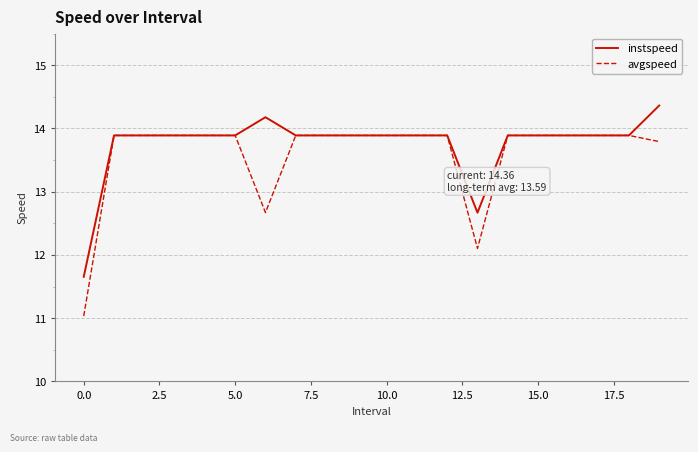

What is the smallest value displayed?

11.0